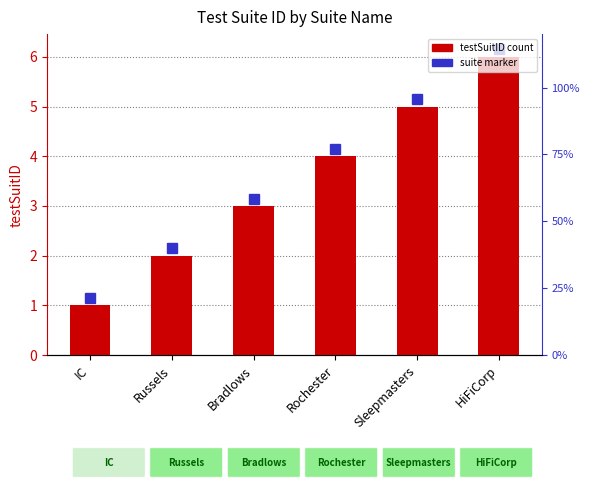

True or false: the data shows 5 at Sleepmasters.

True